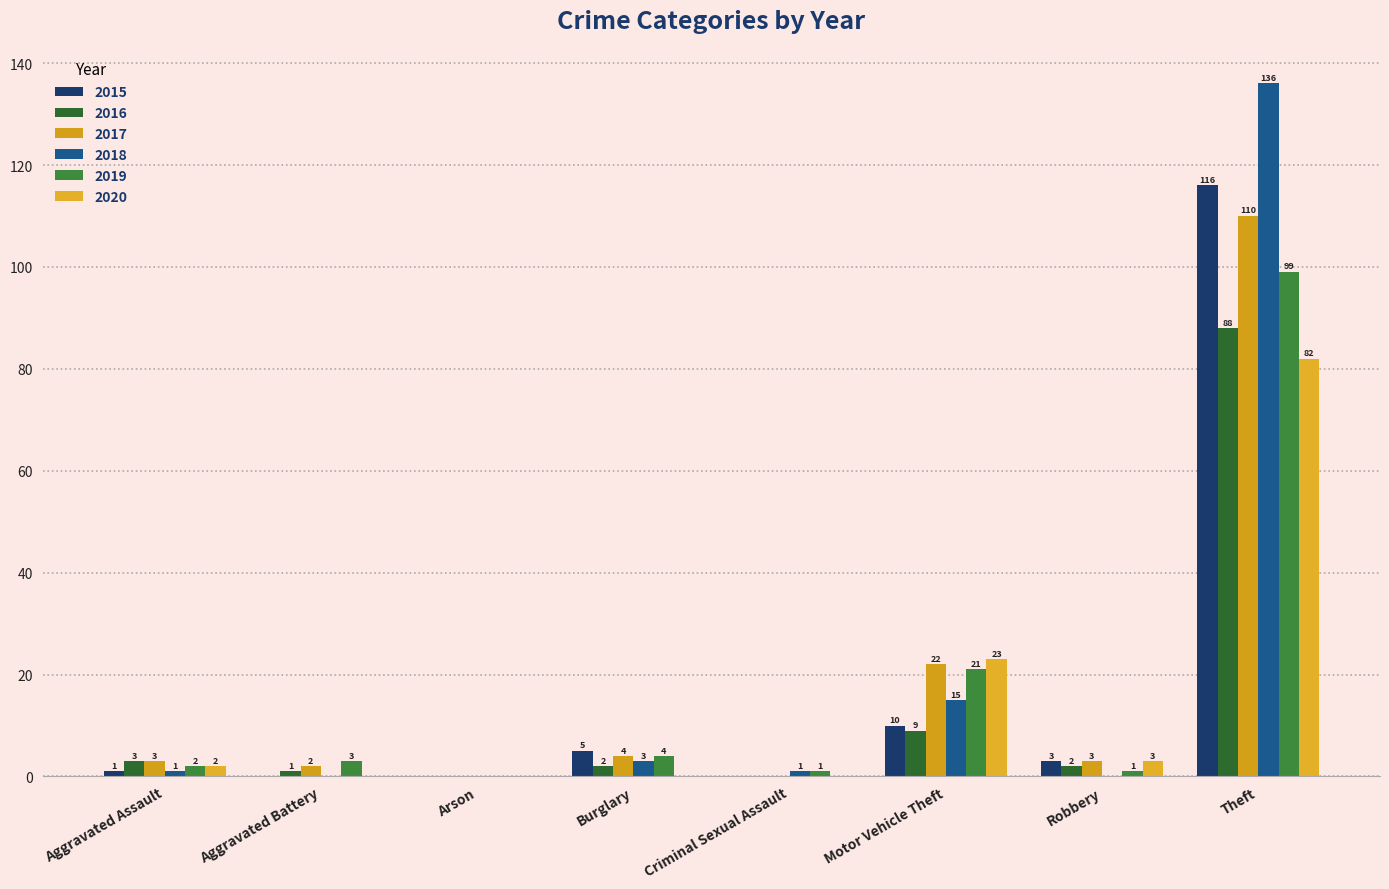

Which category has the highest value across all series?

Theft